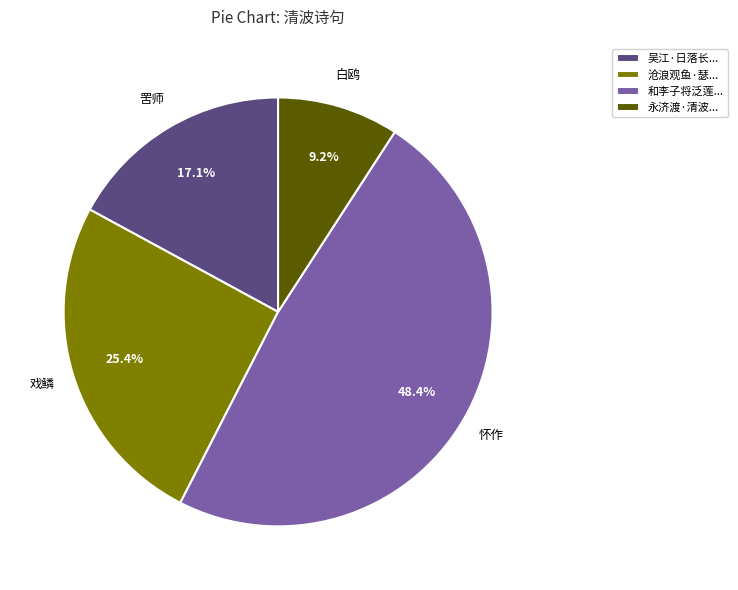

Rank the categories by value from highest to lowest.

和李子将泛莲..., 沧浪观鱼·瑟..., 吴江·日落长..., 永济渡·清波...